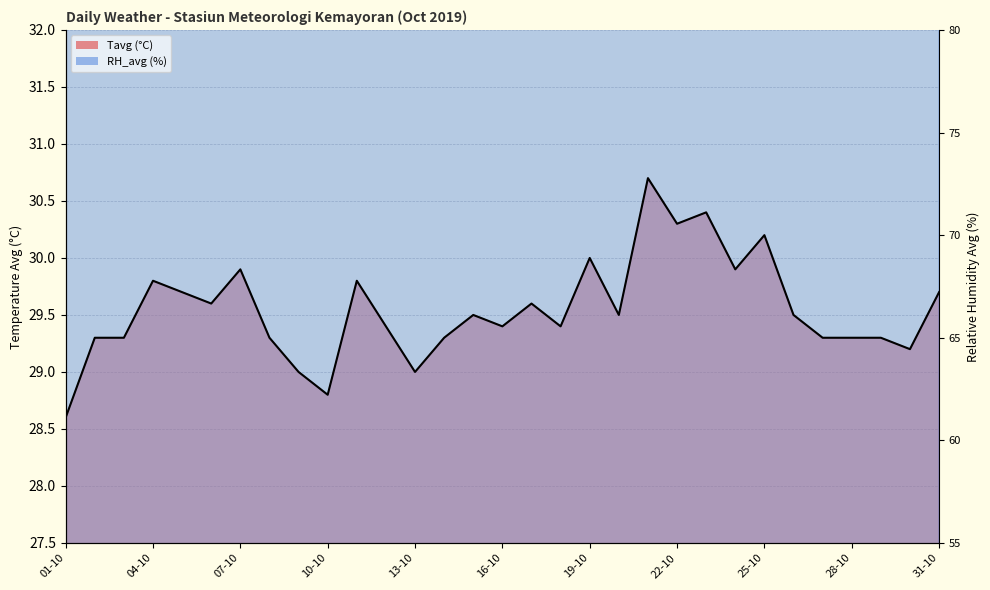

Which has a higher value, 21-10 or 02-10?

21-10